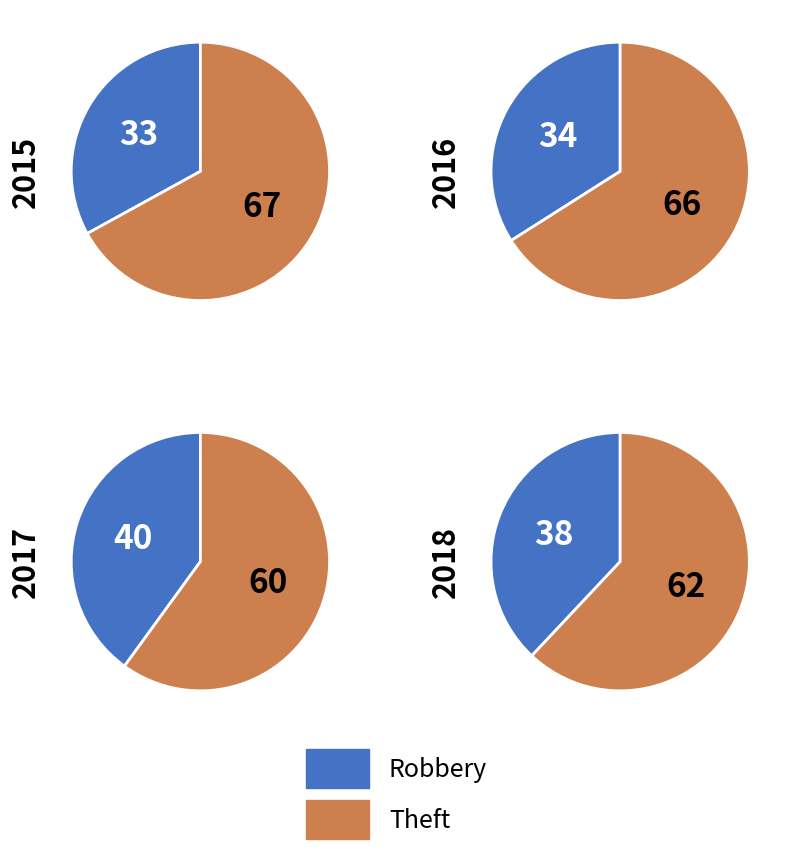

Is it true that Robbery is 34% of the pie?

True